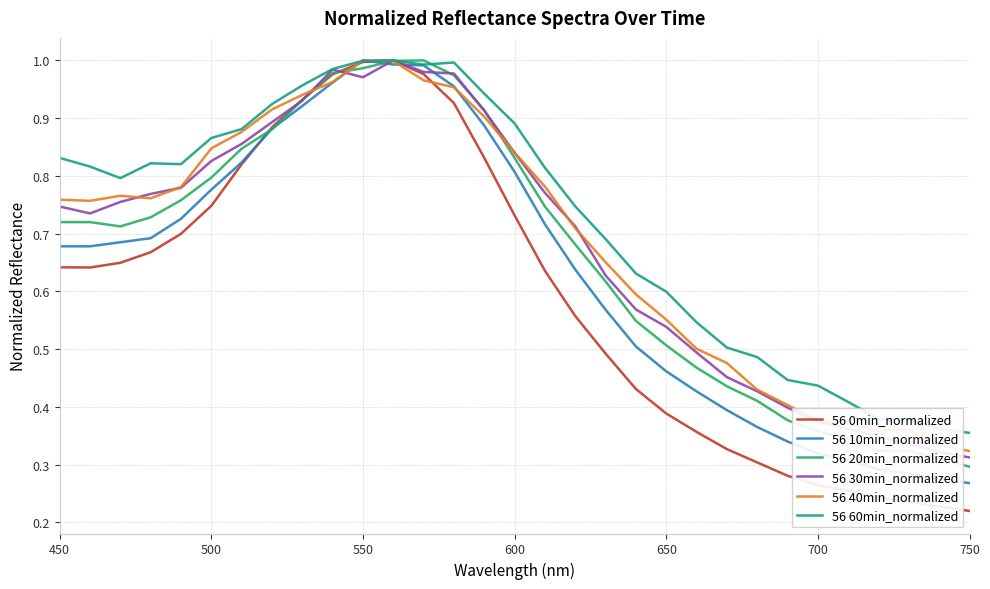

Which series has the largest range (max minus min)?

56 0min_normalized